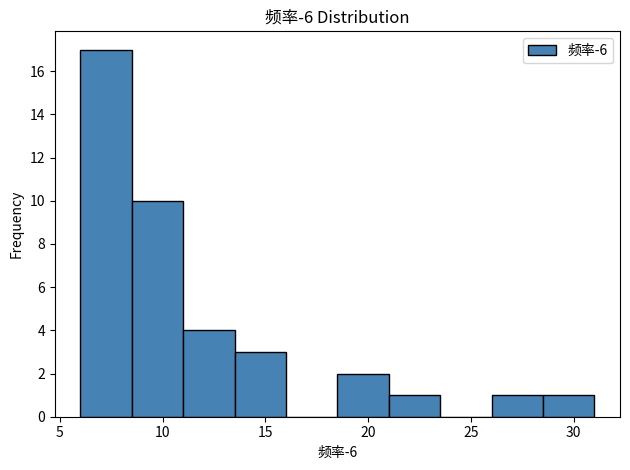

Over which range of the x-axis is the bar tallest?

6.0 to 8.5